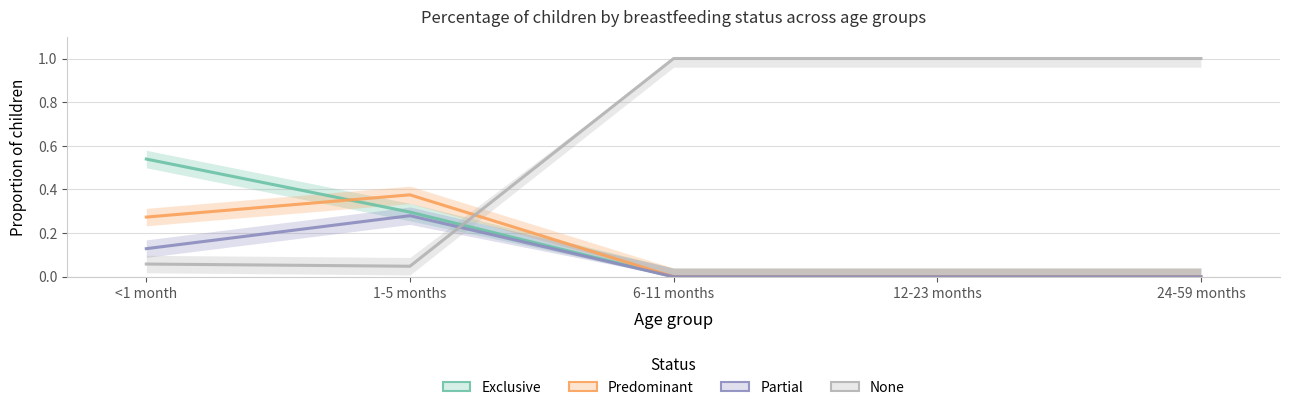

True or false: Predominant and Exclusive intersect in this chart.

True